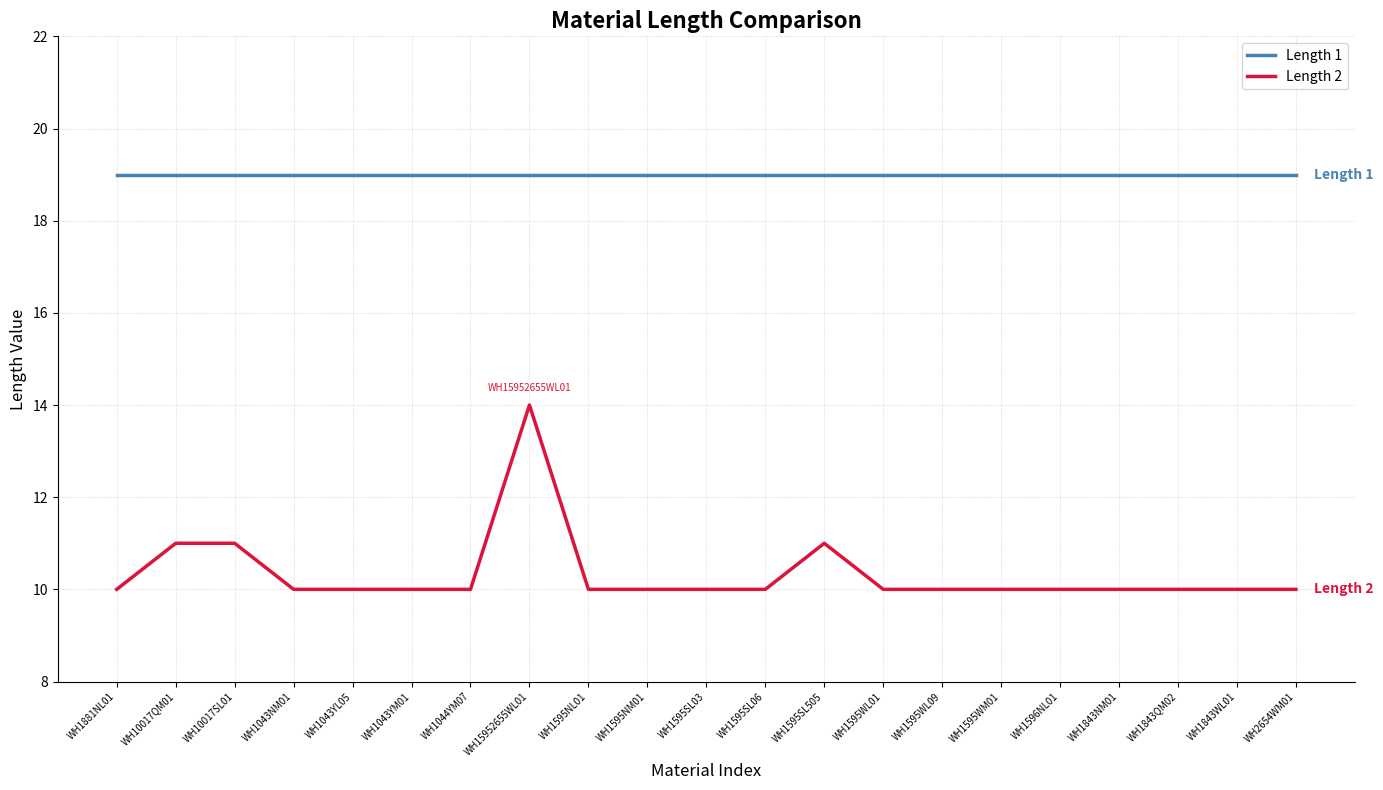

What is the average value of the Length 1 series?

19